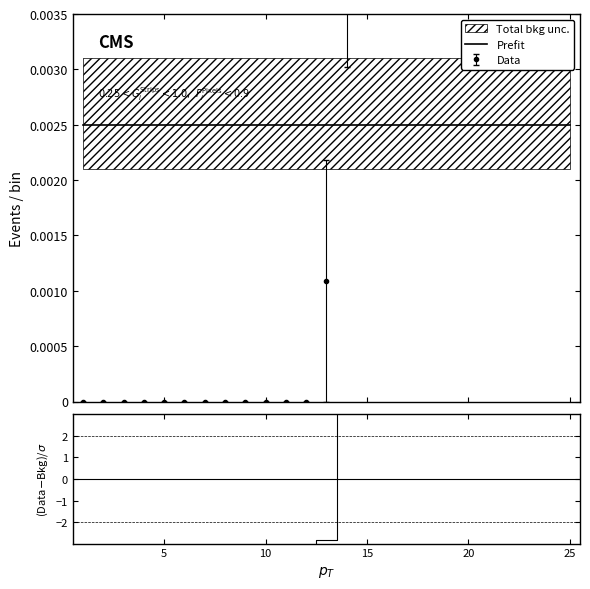

Is the value of (Data-Bkg)/σ at 20 greater than the value of Prefit at 10?

No